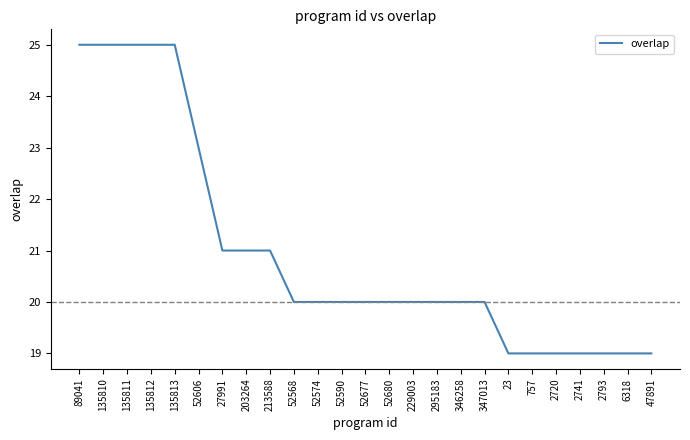

How many values are between 19 and 21?

19